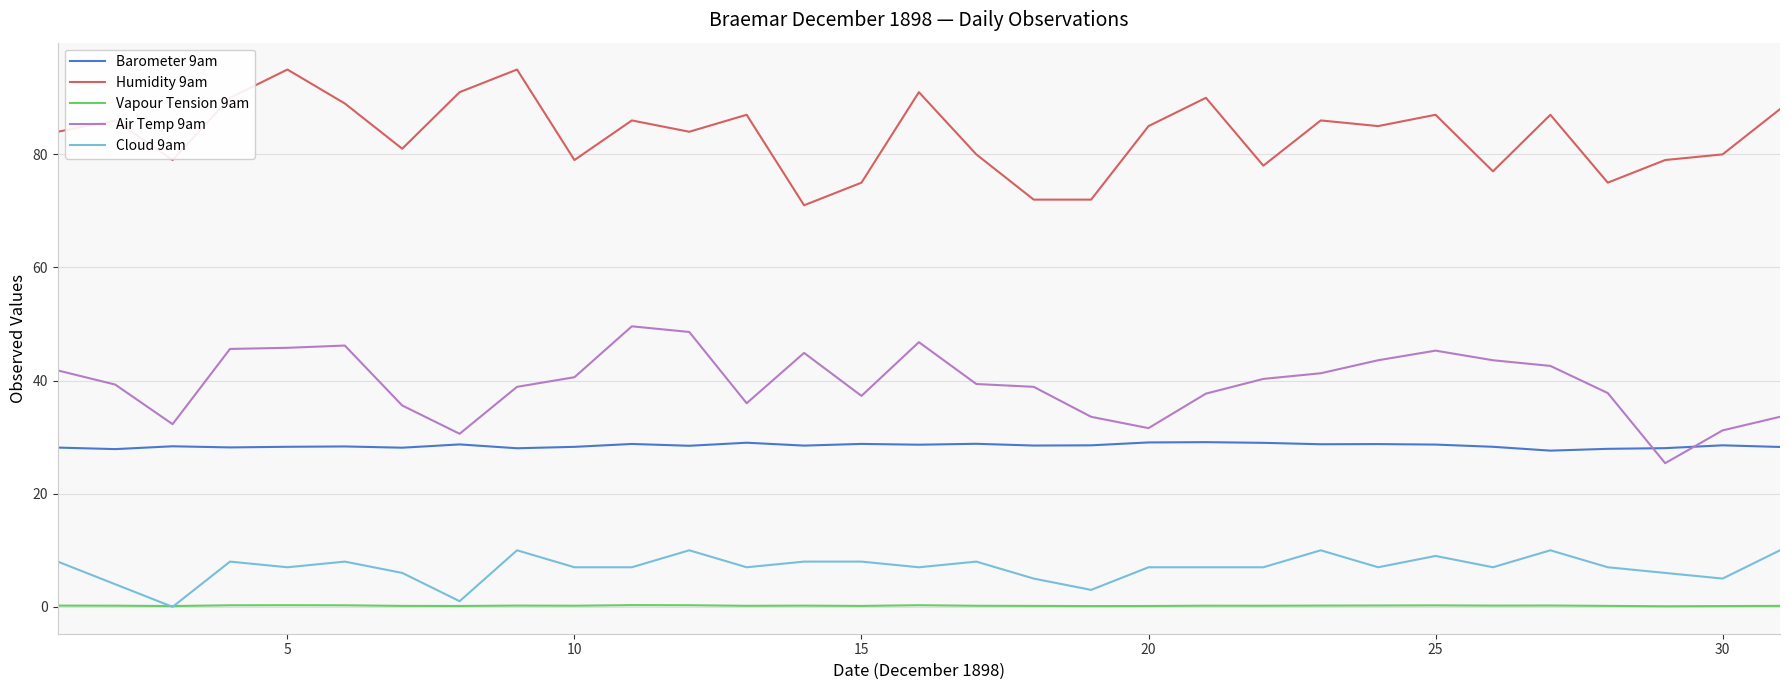

At how many categories does at least one series exceed 12?

31